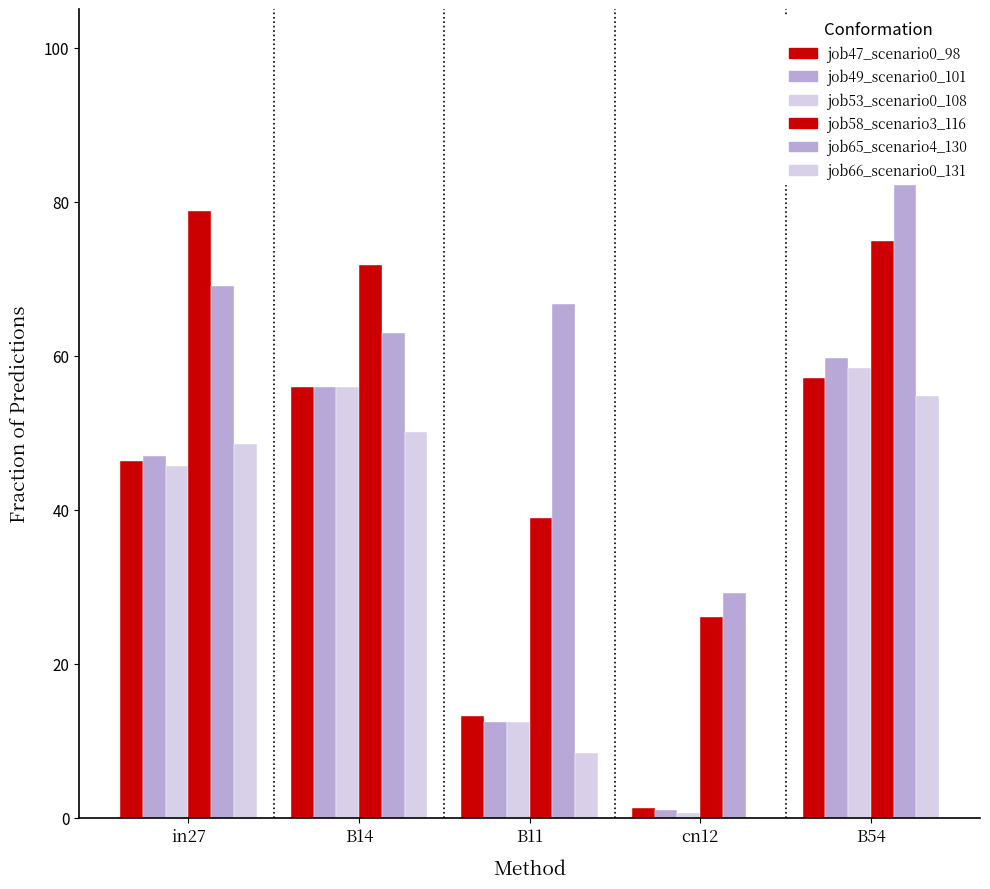

The value of job58_scenario3_116 at B54 is 74.9. True or false?

True